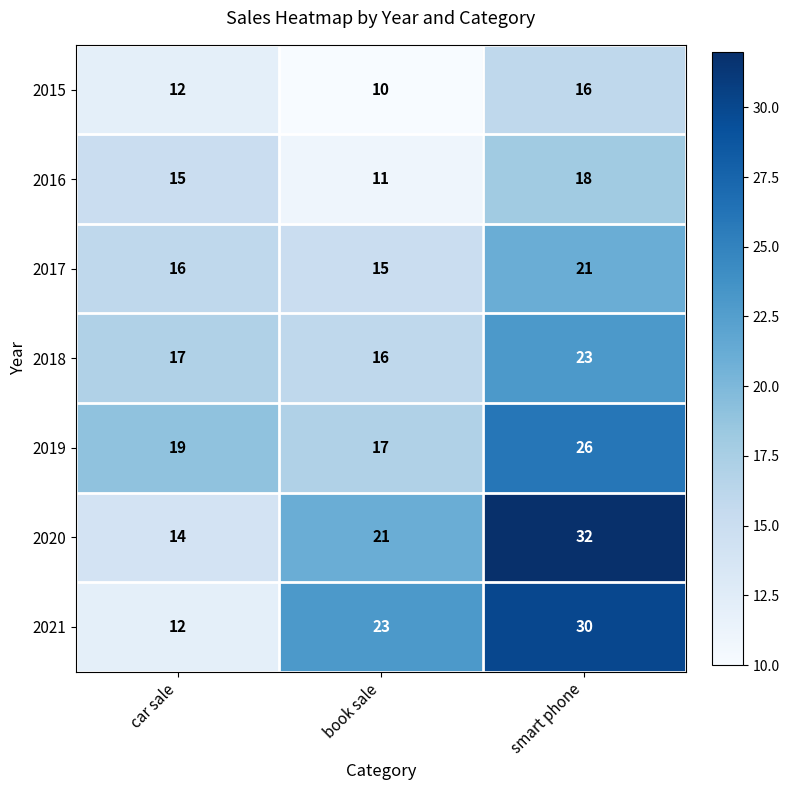

What is the difference between the maximum and second lowest values in the 2016 series?

3